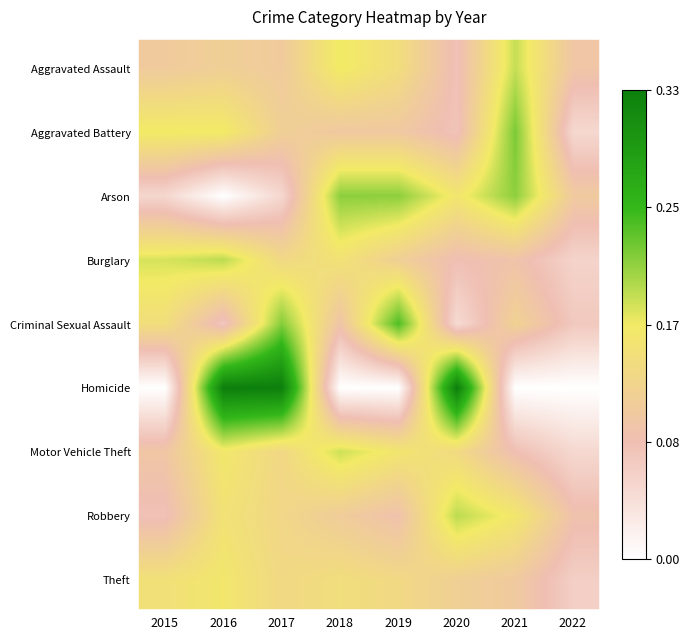

Reading left to right, extract all data points from this chart.

Aggravated Assault: 2015=0.1	2016=0.1	2017=0.1	2018=0.2	2019=0.1	2020=0.1	2021=0.2	2022=0.1
Aggravated Battery: 2015=0.2	2016=0.2	2017=0.1	2018=0.1	2019=0.1	2020=0.1	2021=0.2	2022=0.1
Arson: 2015=0.1	2016=0.0	2017=0.1	2018=0.2	2019=0.2	2020=0.2	2021=0.2	2022=0.1
Burglary: 2015=0.2	2016=0.2	2017=0.1	2018=0.2	2019=0.1	2020=0.1	2021=0.1	2022=0.1
Criminal Sexual Assault: 2015=0.1	2016=0.1	2017=0.2	2018=0.1	2019=0.2	2020=0.0	2021=0.1	2022=0.1
Homicide: 2015=0.0	2016=0.3	2017=0.3	2018=0.0	2019=0.0	2020=0.3	2021=0.0	2022=0.0
Motor Vehicle Theft: 2015=0.1	2016=0.2	2017=0.1	2018=0.2	2019=0.2	2020=0.1	2021=0.1	2022=0.1
Robbery: 2015=0.1	2016=0.1	2017=0.1	2018=0.1	2019=0.1	2020=0.2	2021=0.2	2022=0.1
Theft: 2015=0.1	2016=0.2	2017=0.1	2018=0.1	2019=0.1	2020=0.1	2021=0.1	2022=0.1